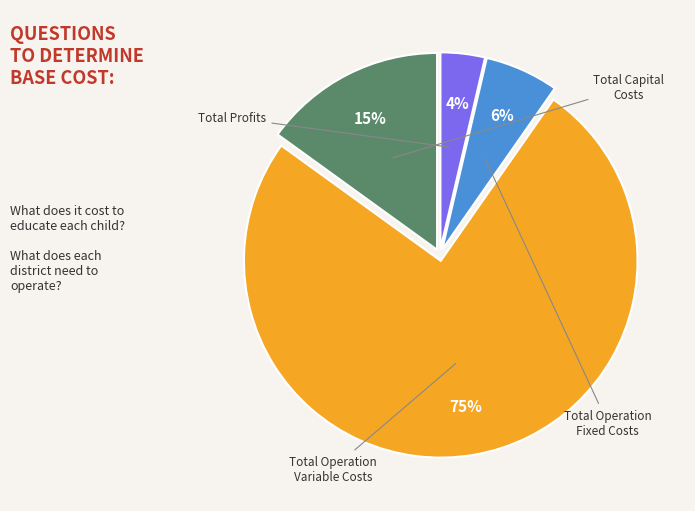

What is the smallest slice in the pie chart?

Total Profits